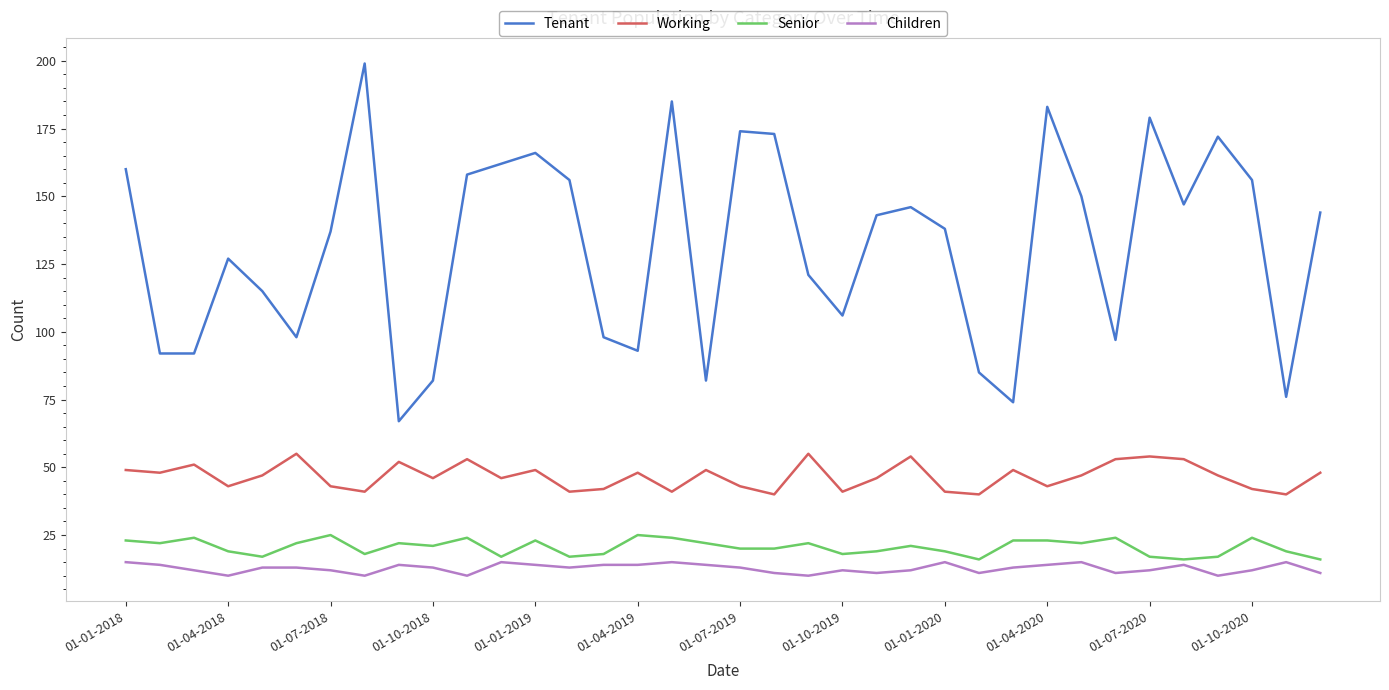

Which series has the largest range (max minus min)?

Tenant